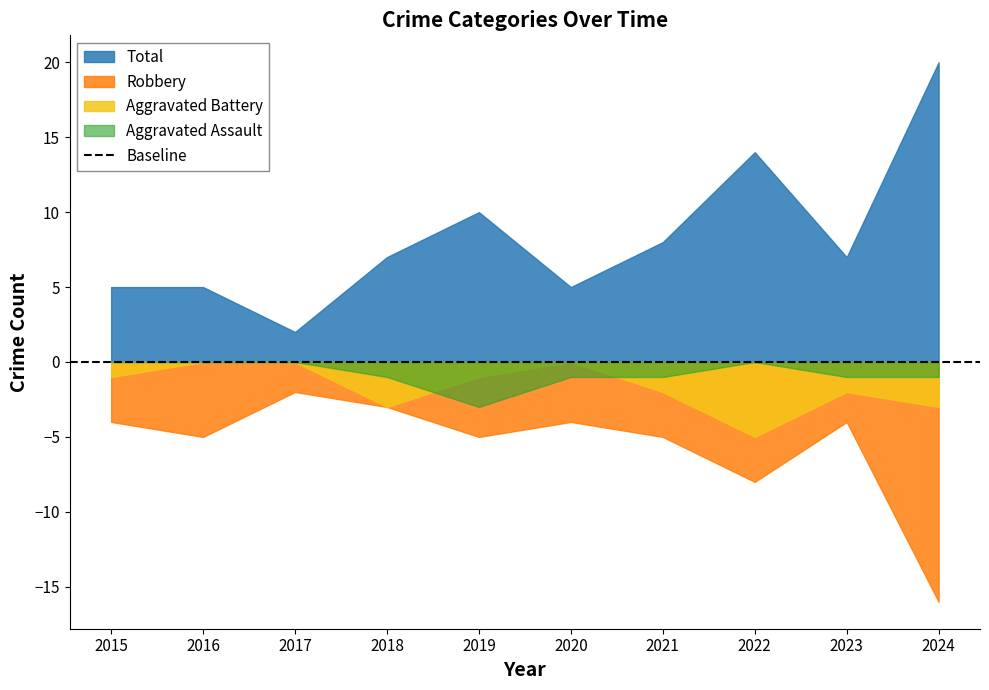

How many data points does each series have?

10